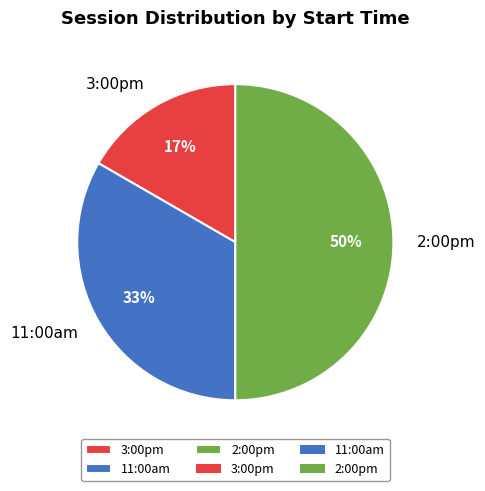

To the nearest percent, what portion does 2:00pm represent?

50%